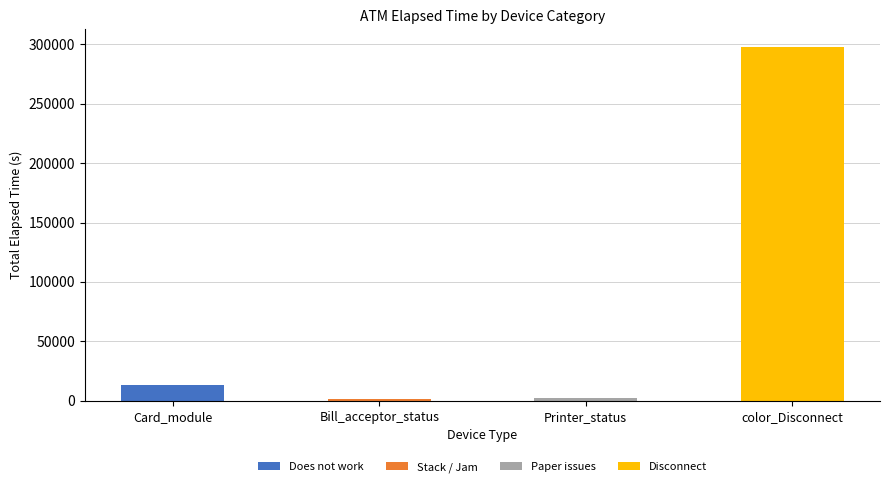

Count the number of data series in this chart.

4